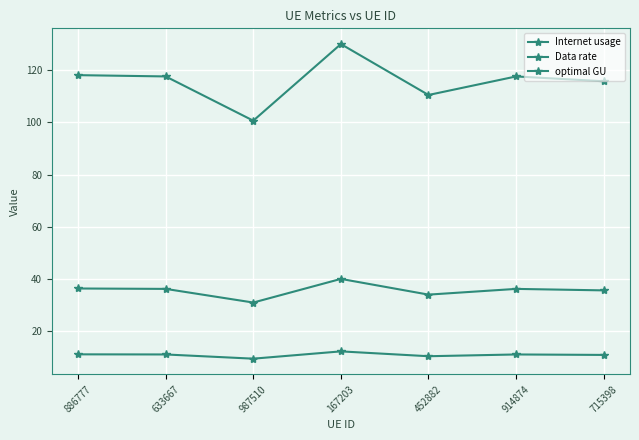

How many lines are shown in the chart?

3